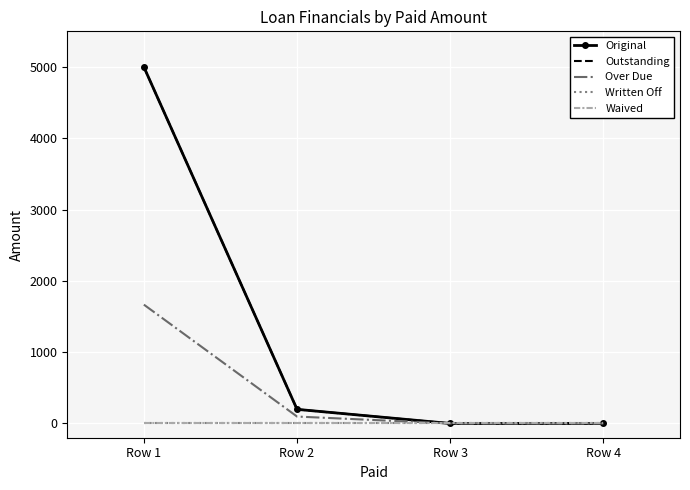

True or false: Original and Outstanding intersect in this chart.

False